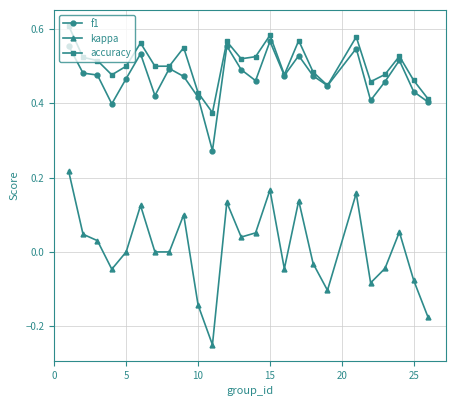

What are all the series names shown in the legend?

f1, kappa, accuracy